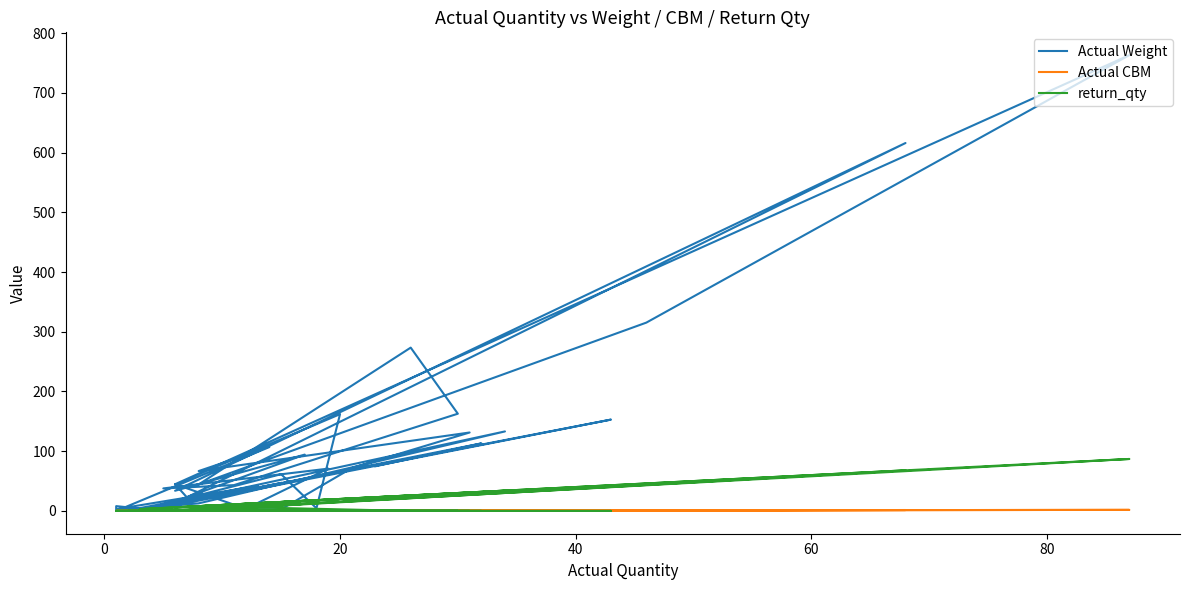

The value of Actual CBM at 24 is 0.2. True or false?

False